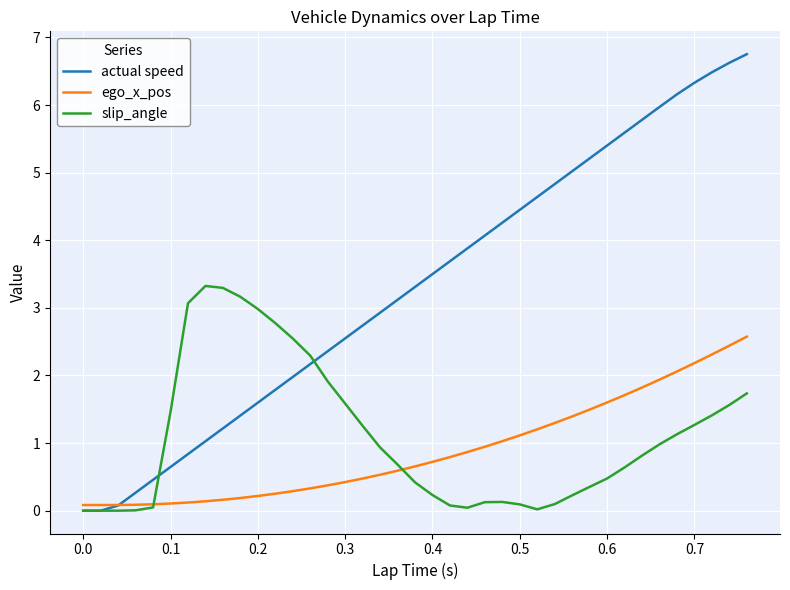

Which series has the widest spread of values?

actual speed